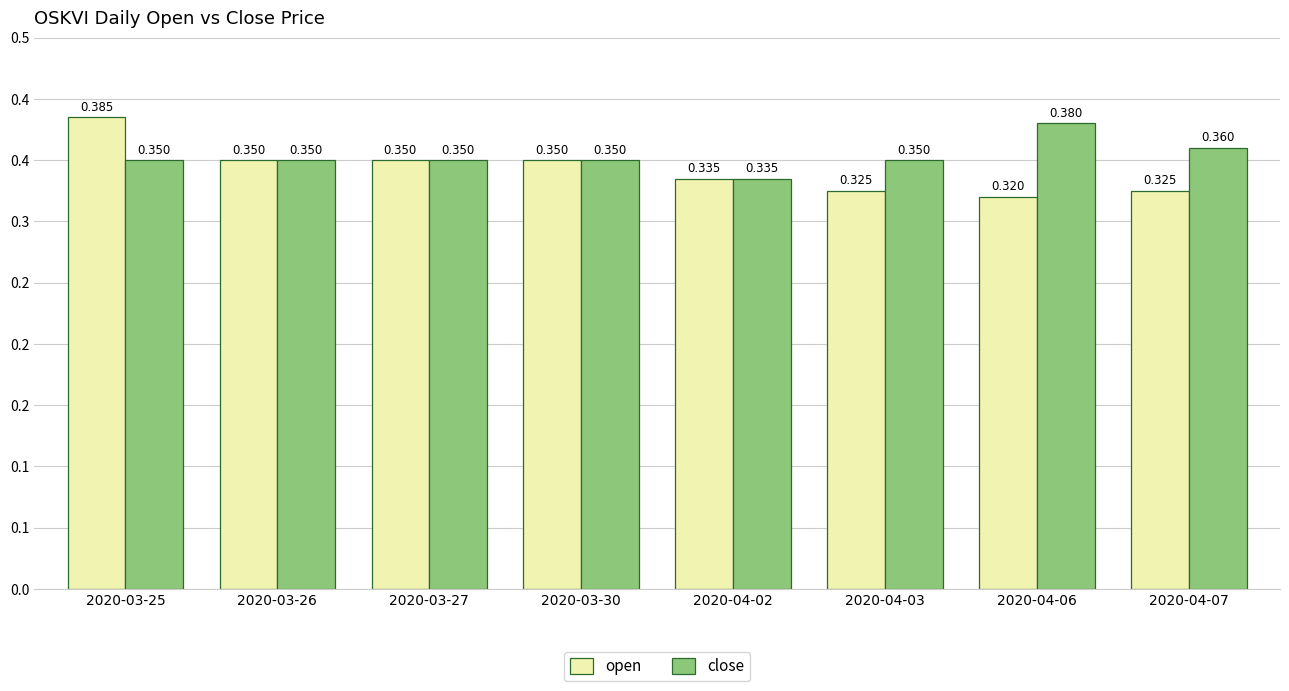

Reading left to right, extract all data points from this chart.

open: 0.4	0.3	0.3	0.3	0.3	0.3	0.3	0.3
close: 0.3	0.3	0.3	0.3	0.3	0.3	0.4	0.4